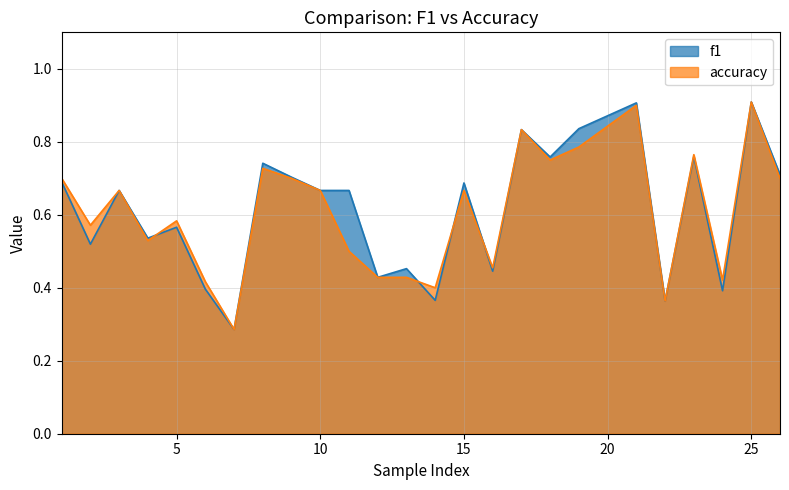

The value of f1 at 7 is 0.3. True or false?

True